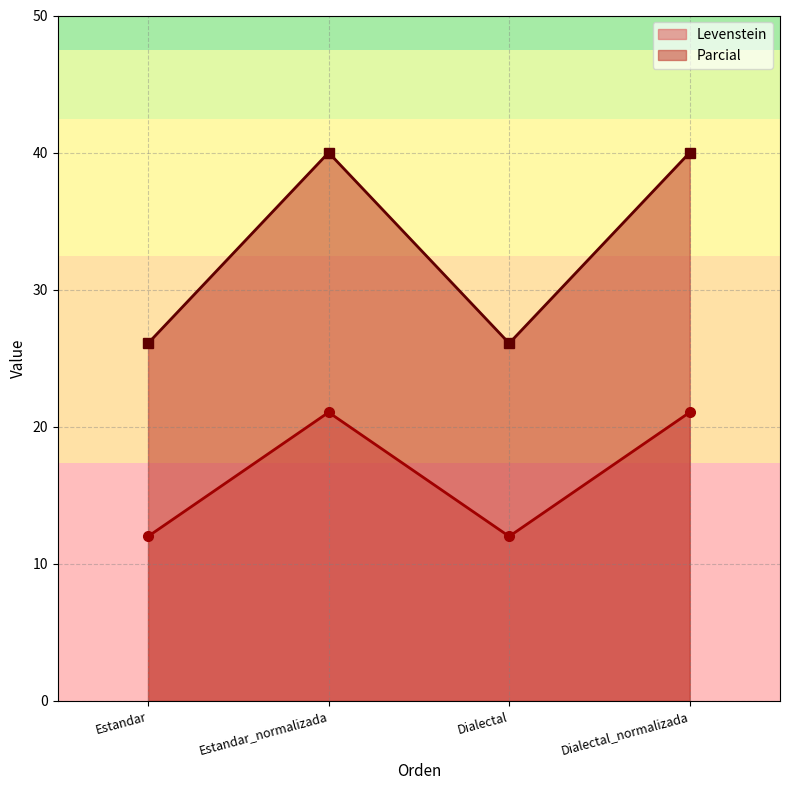

What is the label of the 2nd point from the left?

Estandar_normalizada